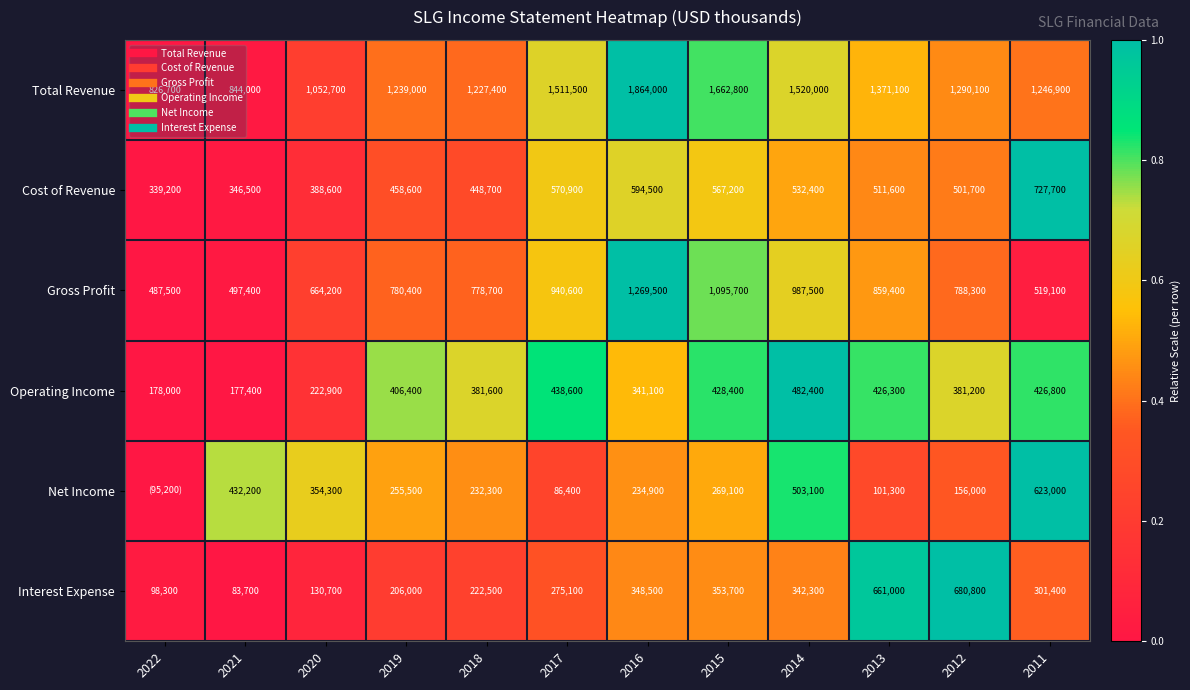

At which label does Total Revenue reach its minimum?

2022